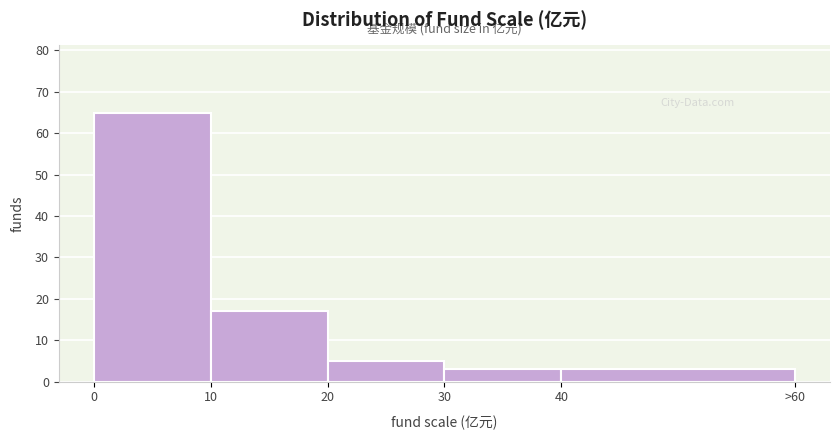

Reading left to right, list all the values displayed in this chart.

65	17	5	3	3